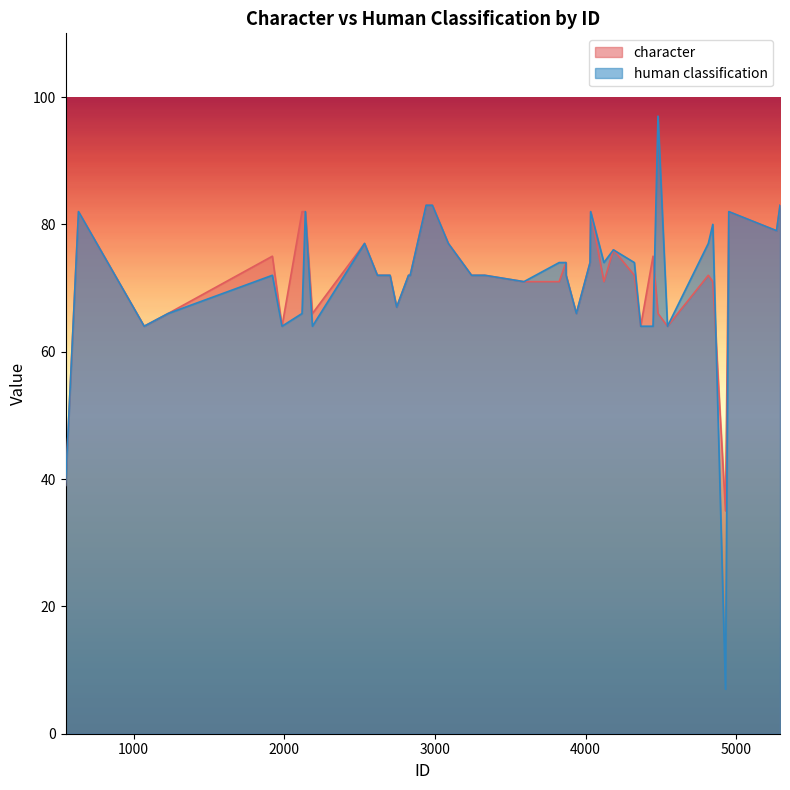

What is the maximum value shown in the chart?

97